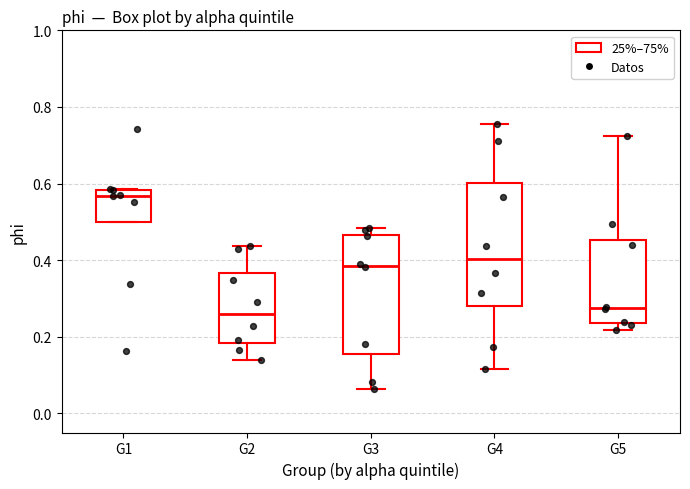

Reading left to right, transcribe this box plot: for each box, give where its median line is, the range the box spans, and where its two whiskers end, as read against the y-axis. The values are not printed on the chart, so give them approximately, as read against the axis.

G1: median 0.56, box 0.50 to 0.58, whiskers 0.50 to 0.58
G2: median 0.26, box 0.18 to 0.36, whiskers 0.14 to 0.44
G3: median 0.38, box 0.16 to 0.46, whiskers 0.06 to 0.48
G4: median 0.40, box 0.28 to 0.60, whiskers 0.12 to 0.76
G5: median 0.28, box 0.24 to 0.46, whiskers 0.22 to 0.72